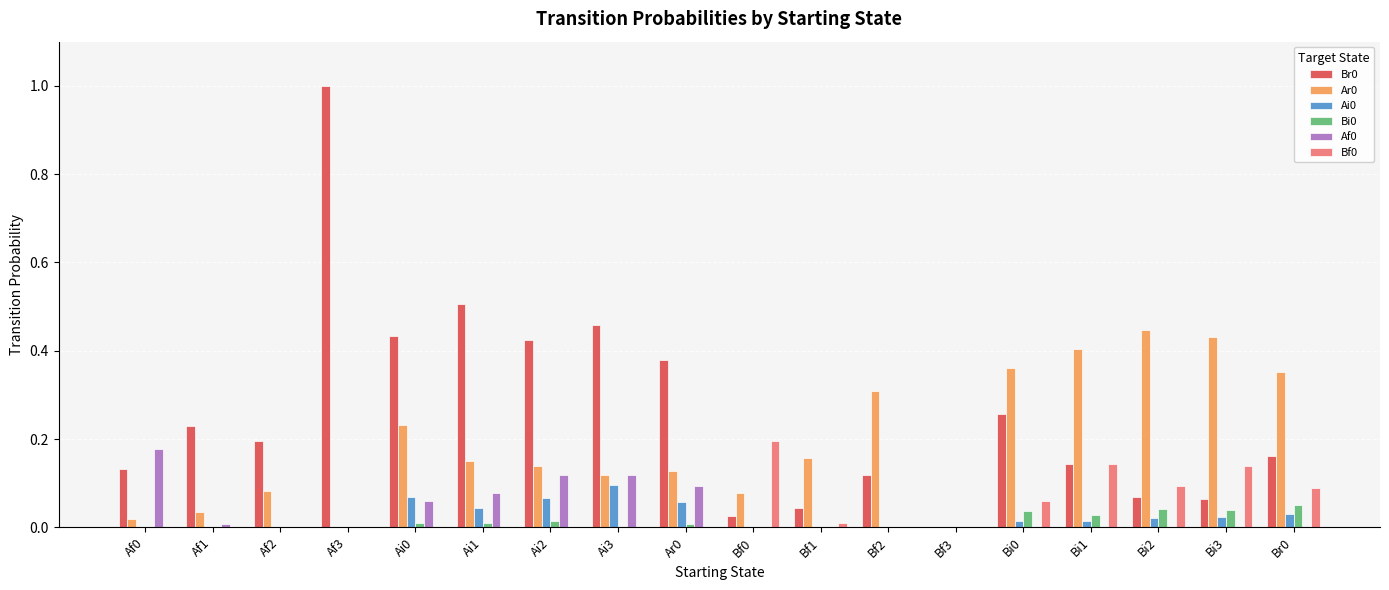

At which category does the chart reach its peak across all series?

Af3